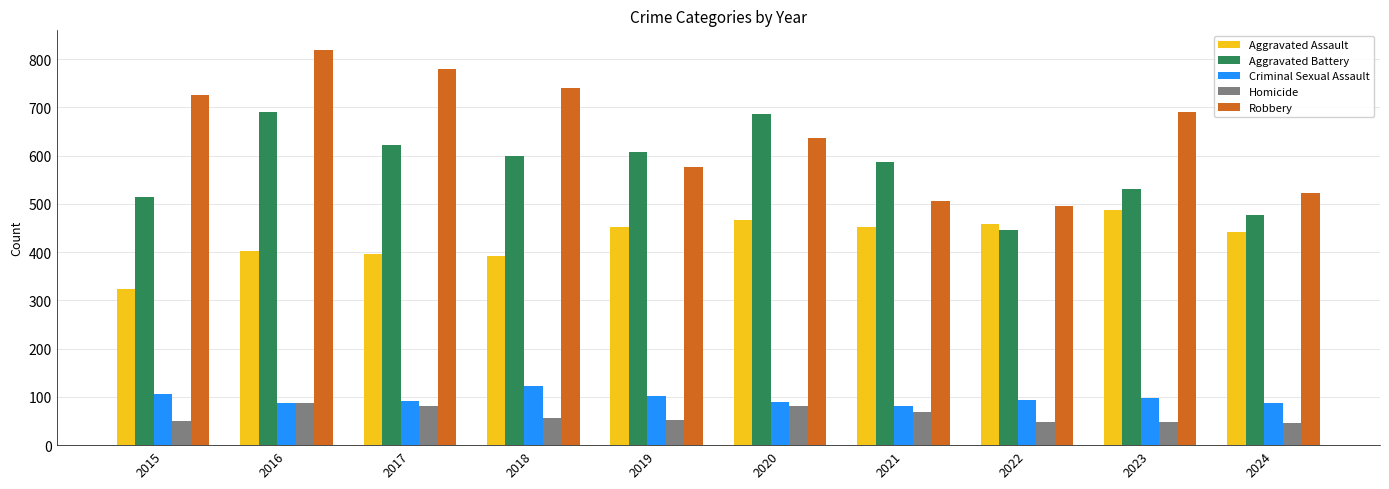

How many values in the Robbery series are below 690?

5